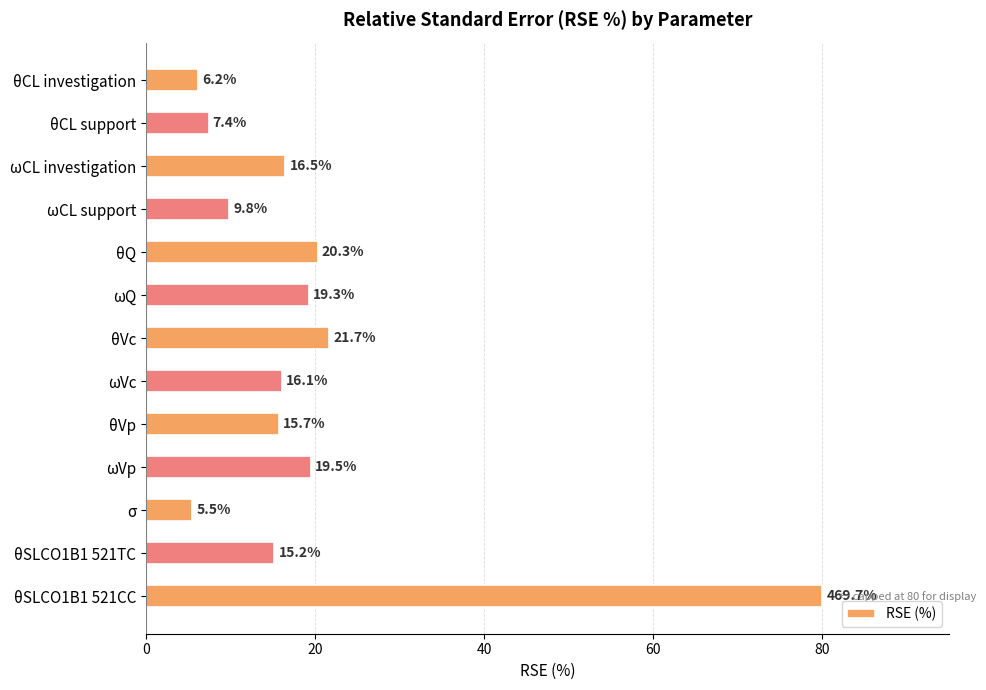

Reading top to bottom, what are all the values shown in this chart?

θCL investigation=6.2	θCL support=7.4	ωCL investigation=16.5	ωCL support=9.8	θQ=20.3	ωQ=19.3	θVc=21.7	ωVc=16.1	θVp=15.7	ωVp=19.5	σ=5.5	θSLCO1B1 521TC=15.2	θSLCO1B1 521CC=80.0